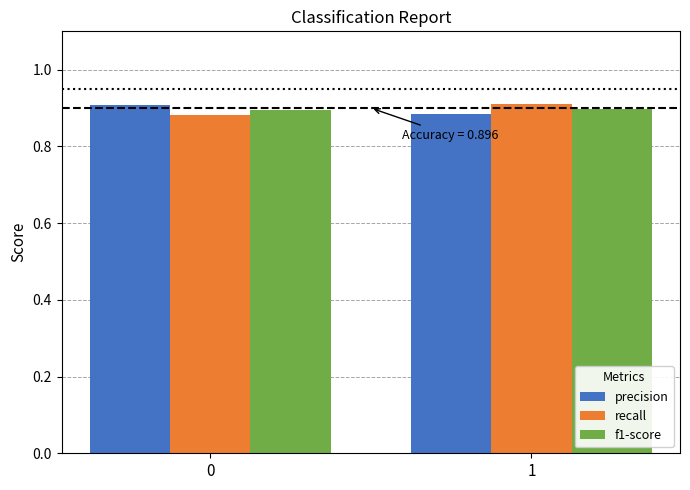

The value of precision at 0 is 1.5. True or false?

False